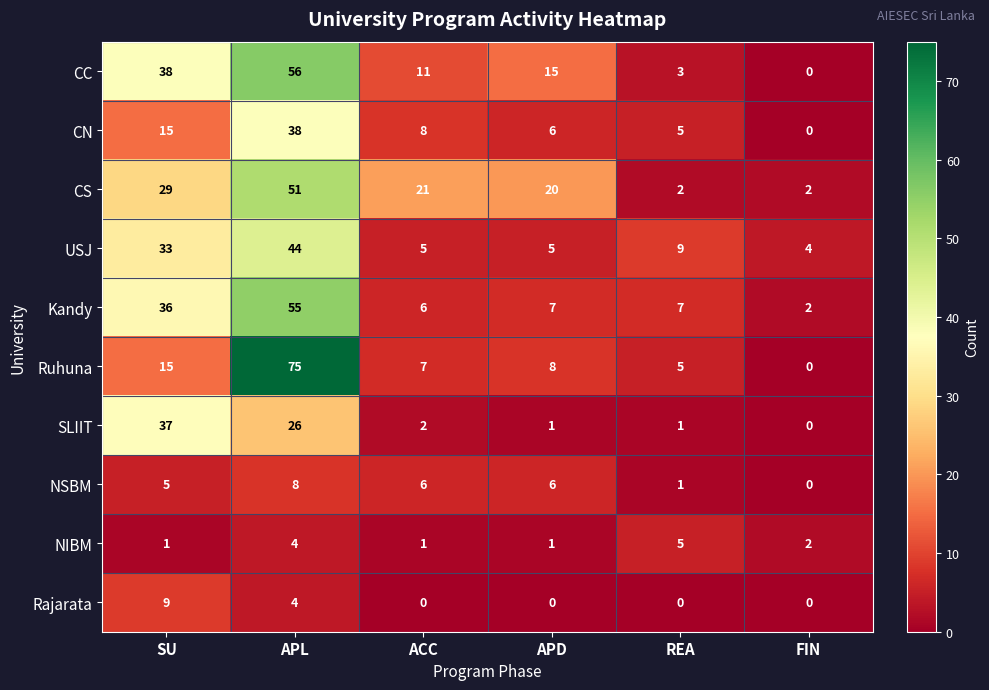

At which category is the sum across all series the highest?

APL